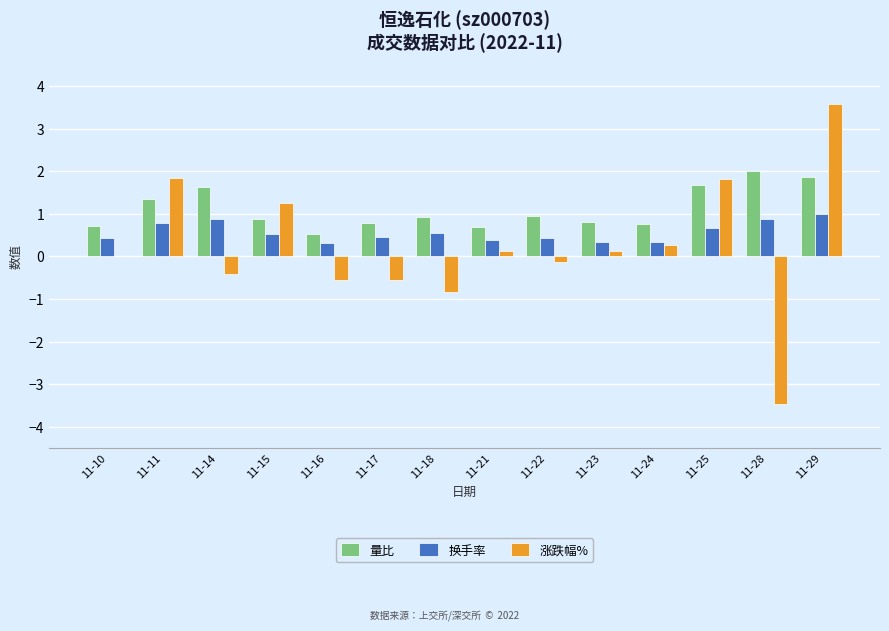

Which series has the largest total across all categories?

量比